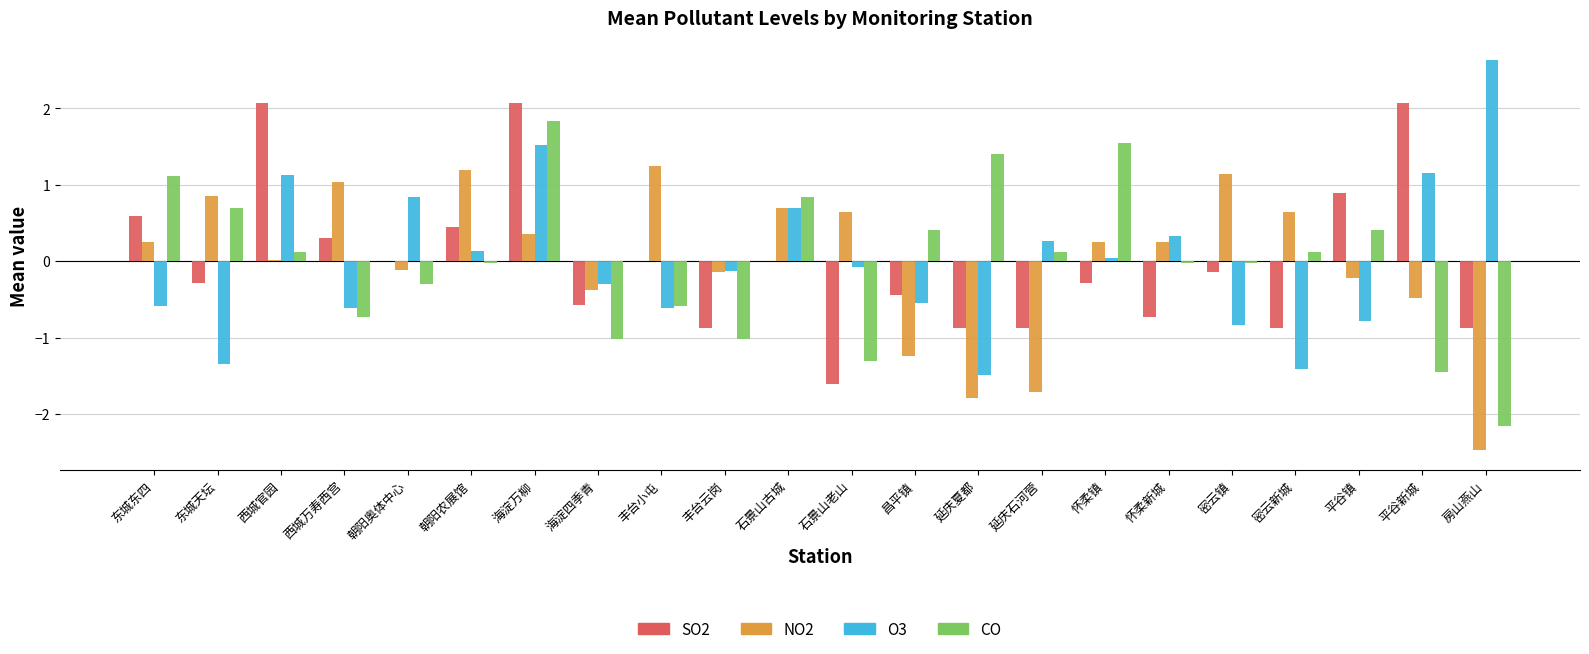

The SO2 series shows -0.5 at 怀柔镇. True or false?

False